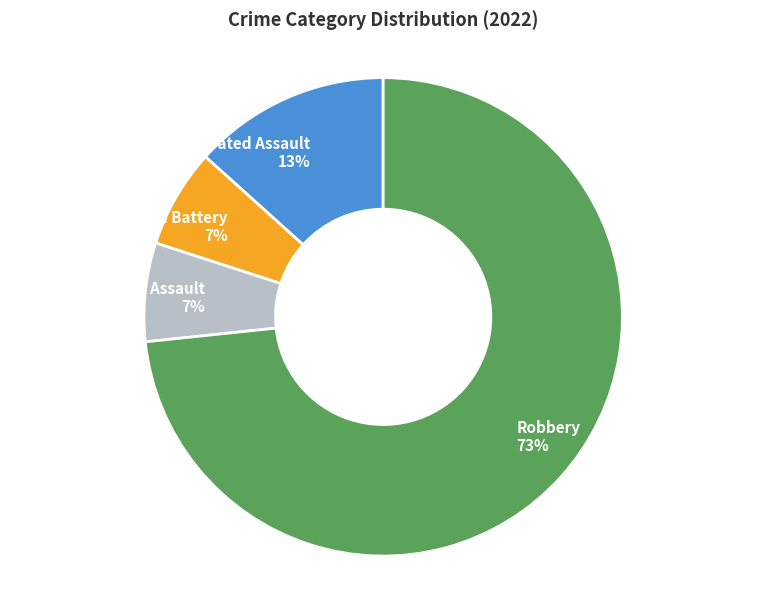

How many slices are in this pie chart?

4